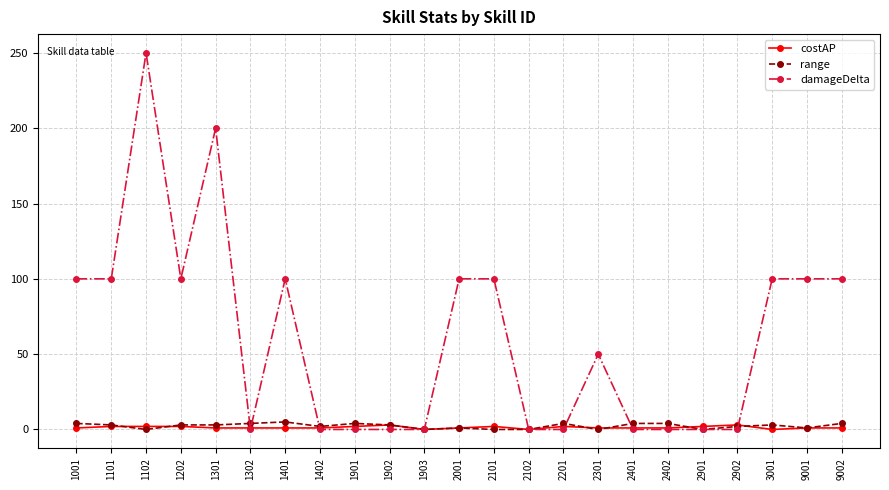

Rank the series at 1001 from highest to lowest value.

damageDelta, range, costAP